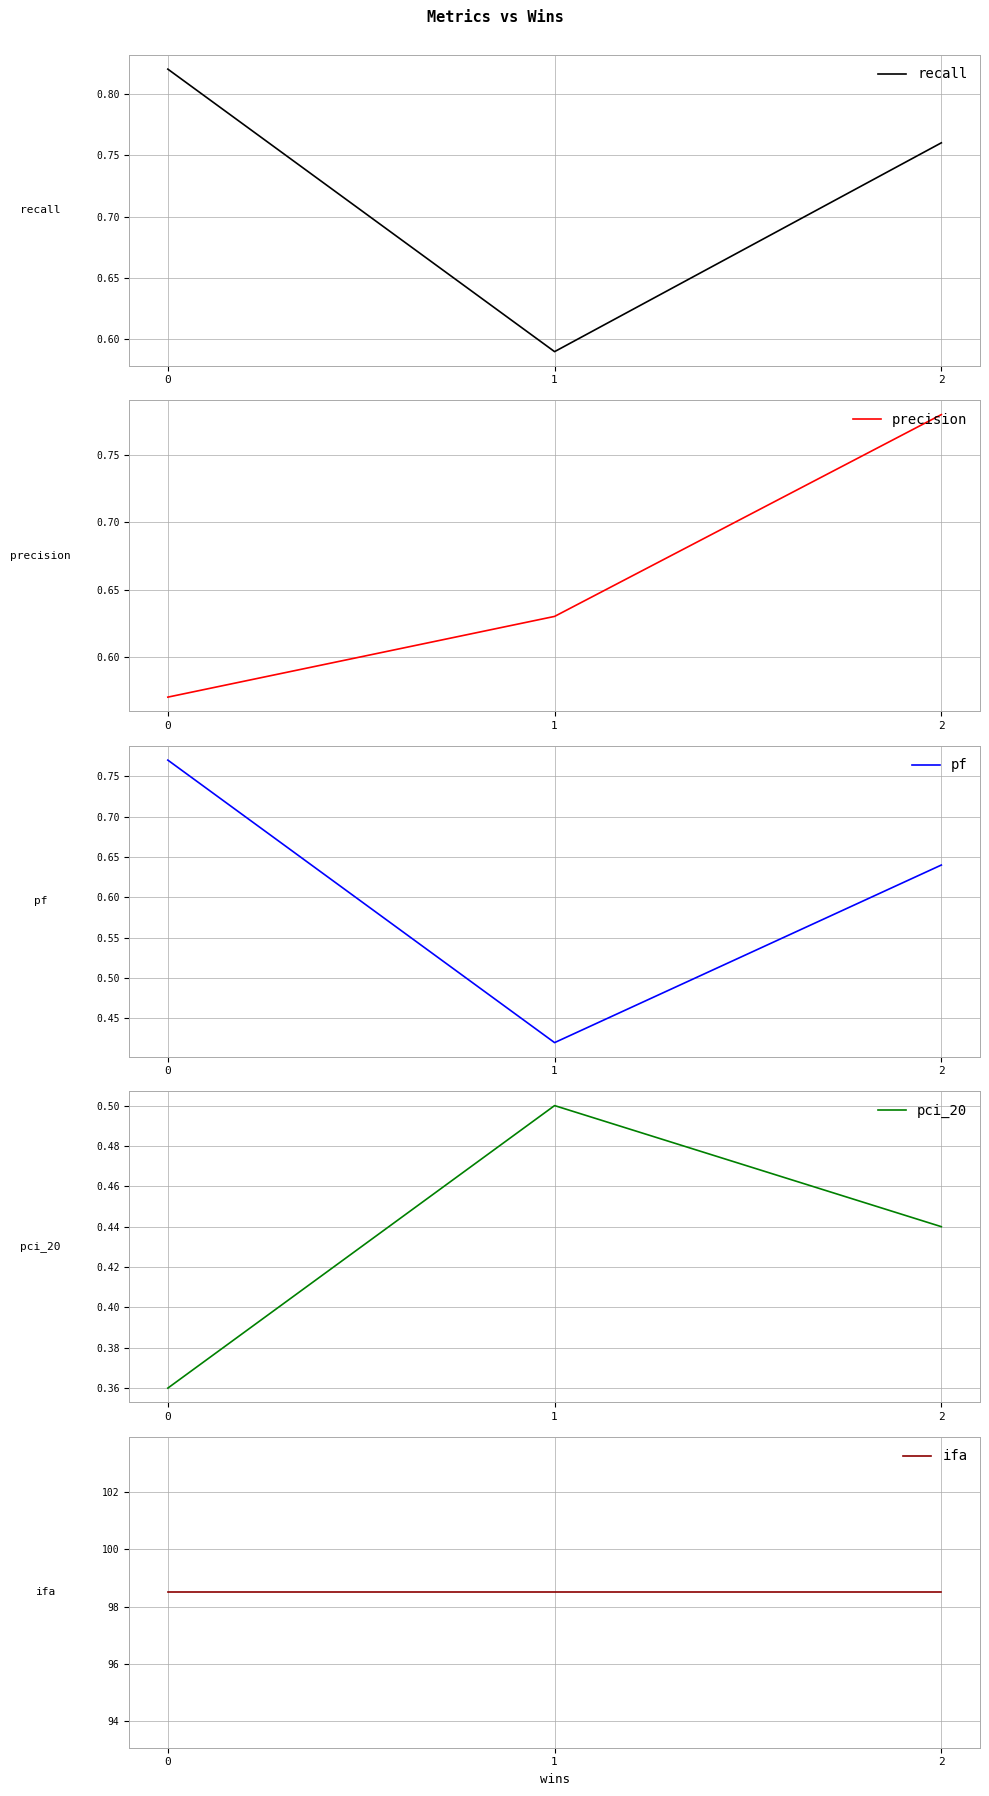

Reading left to right, what are all the values shown in this chart?

recall: 0.8	0.6	0.8
precision: 0.6	0.6	0.8
pf: 0.8	0.4	0.6
pci_20: 0.4	0.5	0.4
ifa: 98.5	98.5	98.5